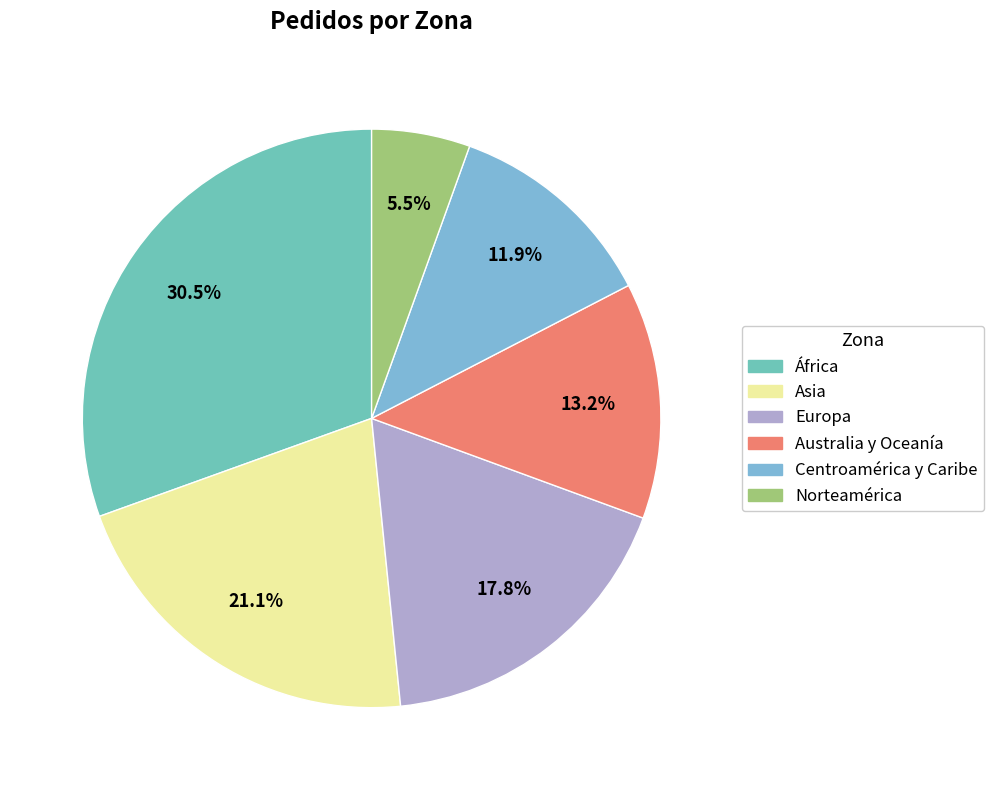

Count the number of slices in the pie.

6